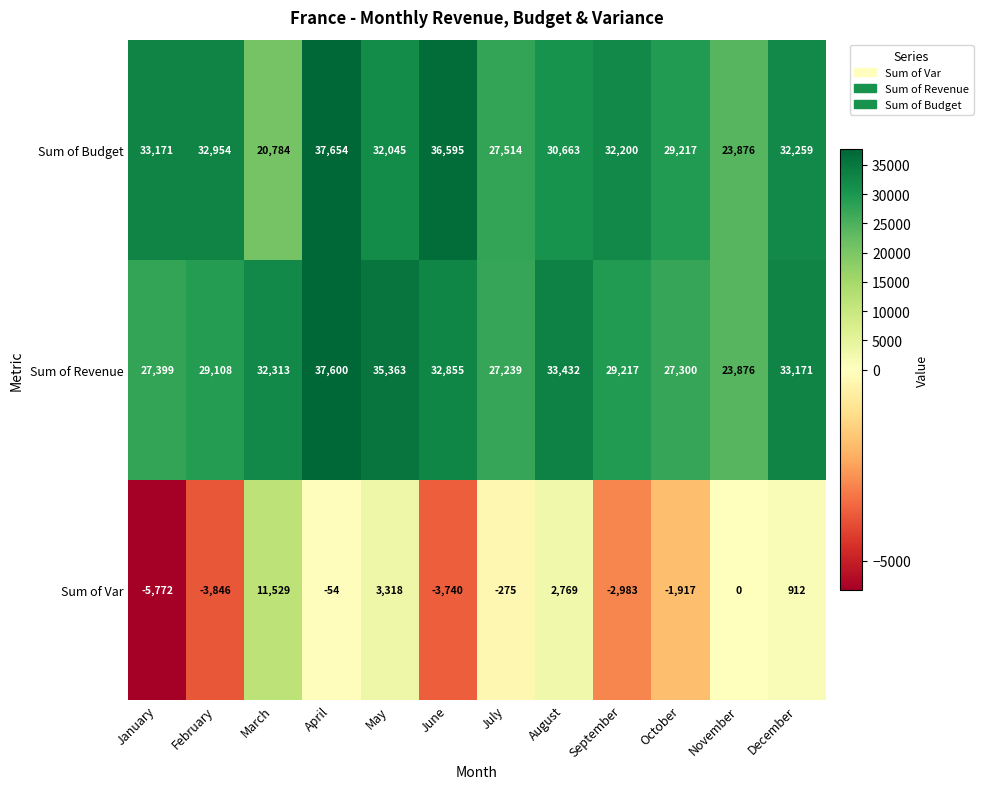

What is the approximate value of Sum of Revenue at September, to the nearest 100?

29200